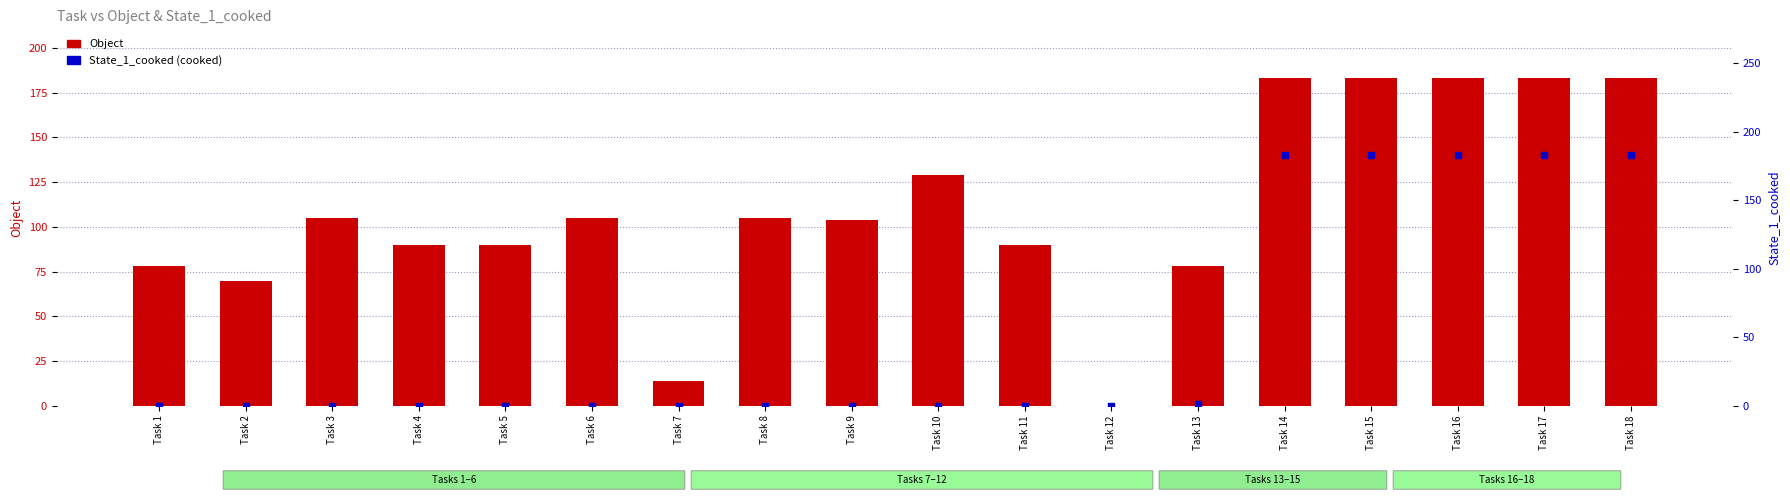

What are all the series names shown in the legend?

Object, State_1_cooked (cooked)